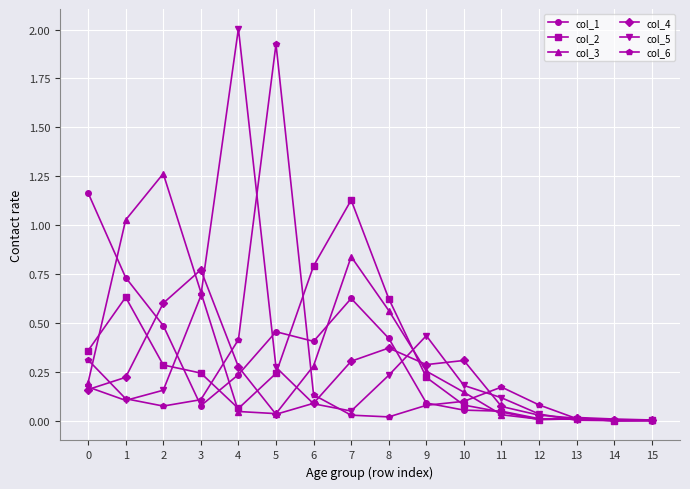

The col_2 series shows 0.4 at 0. True or false?

True